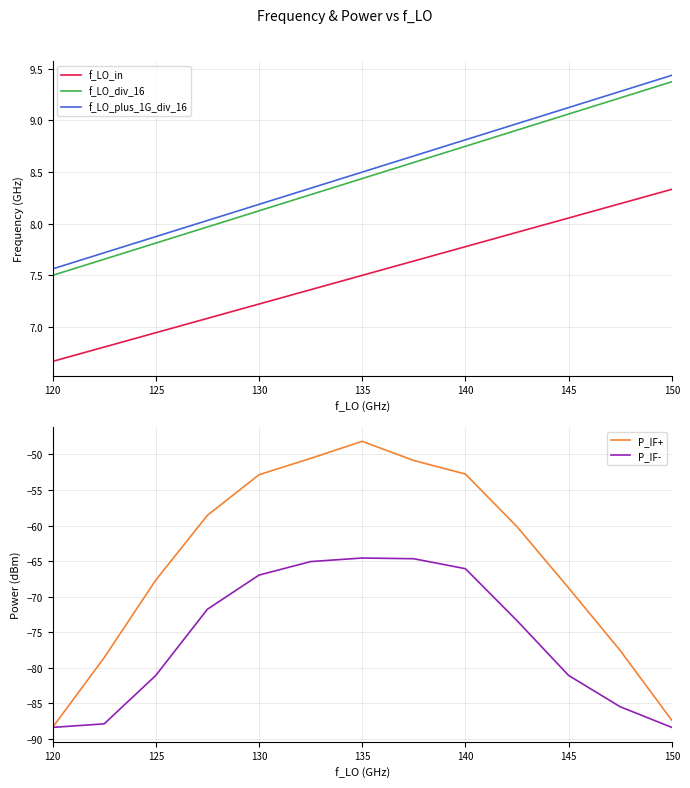

True or false: f_LO_plus_1G_div_16 and f_LO_in cross at least once.

False